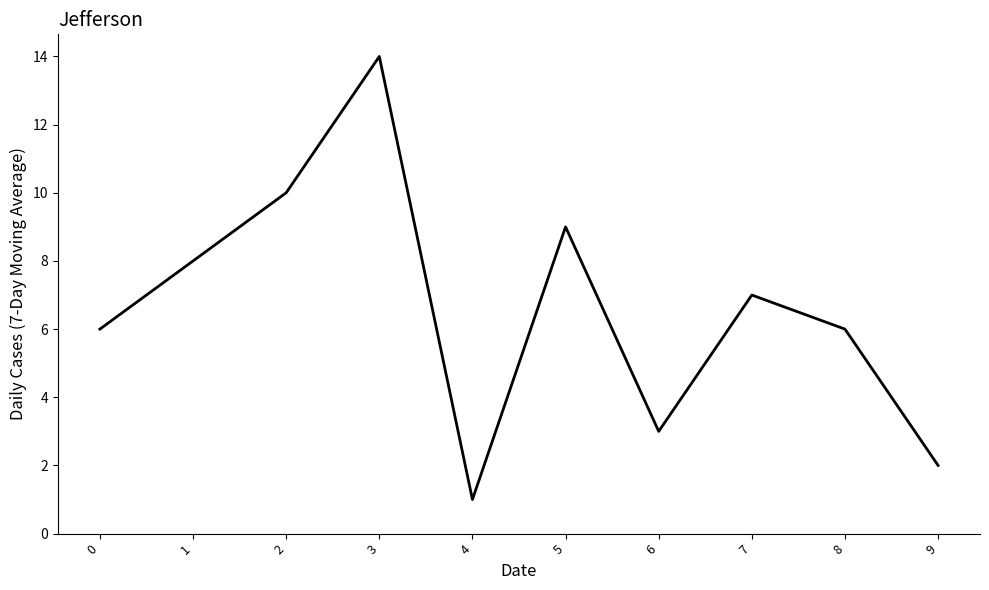

Count the number of categories in the chart.

10